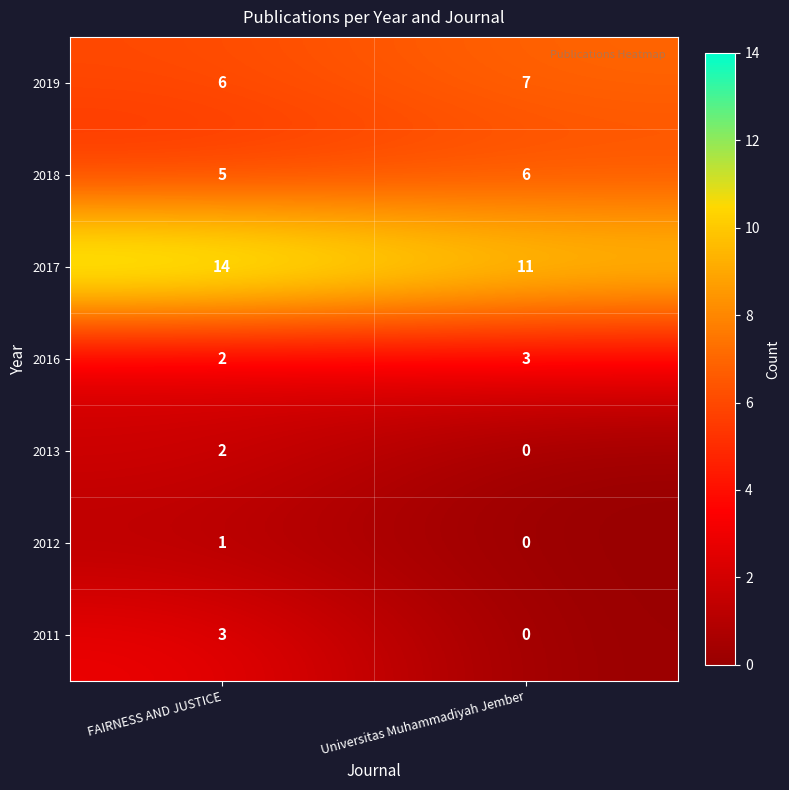

The value of 2018 at FAIRNESS AND JUSTICE is 9. True or false?

False